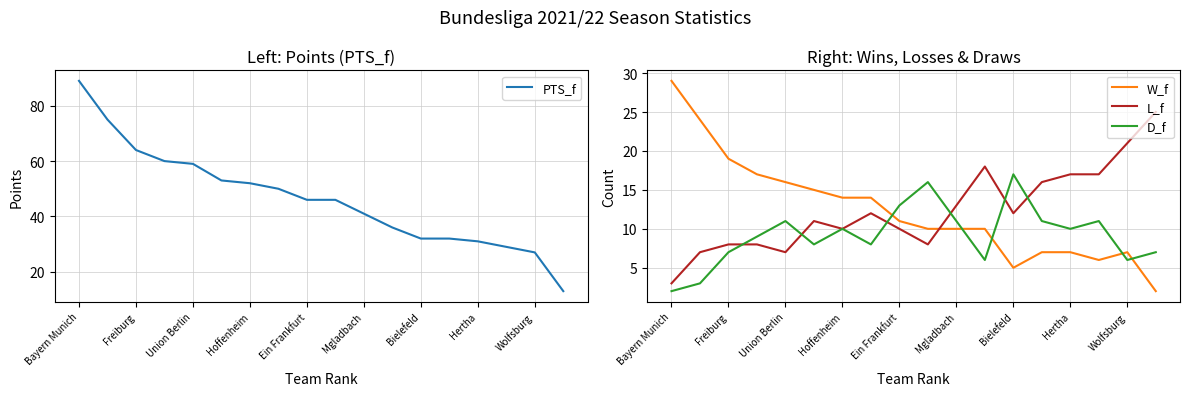

What is the approximate value of W_f at Hoffenheim?

14